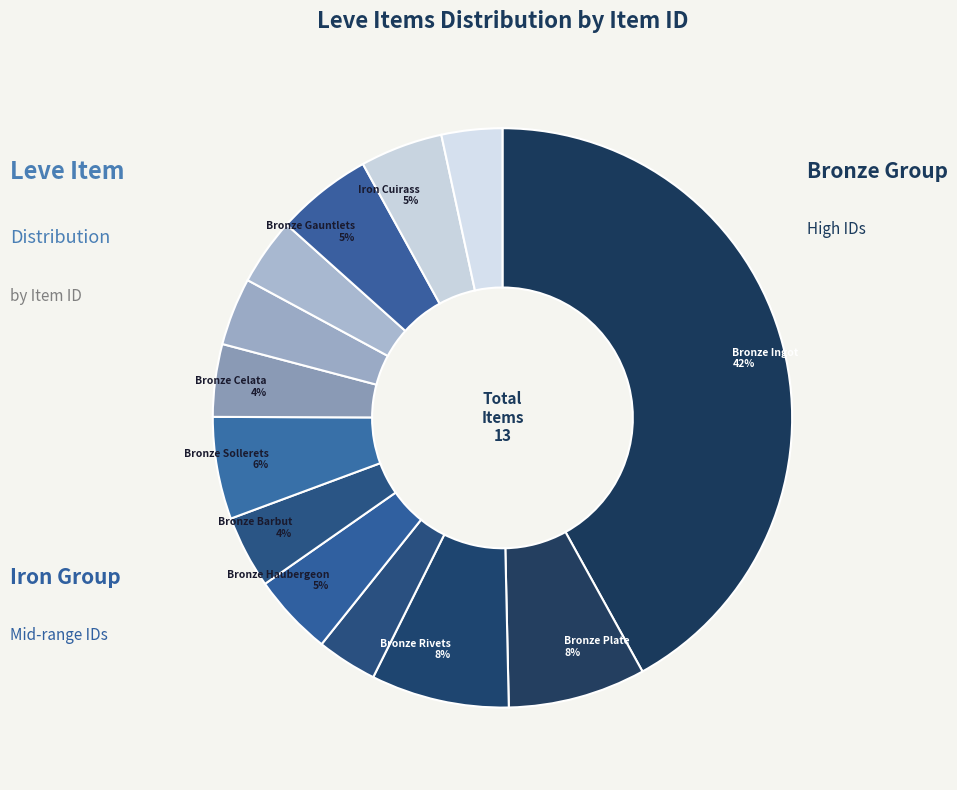

Count the number of slices in the pie.

13